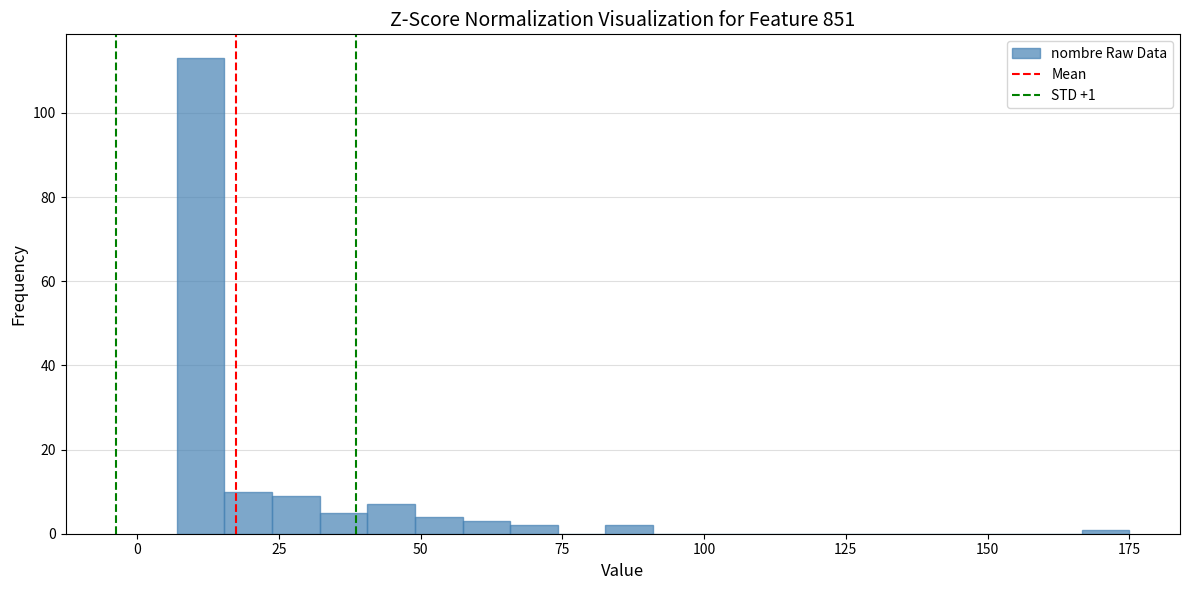

Read against the x-axis, roughly where is the centre of the tallest bar?

10